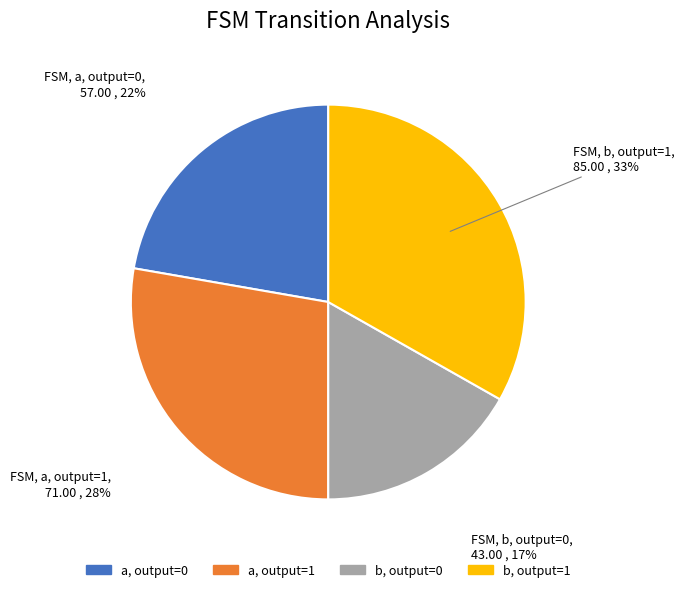

Count the number of slices in the pie.

4